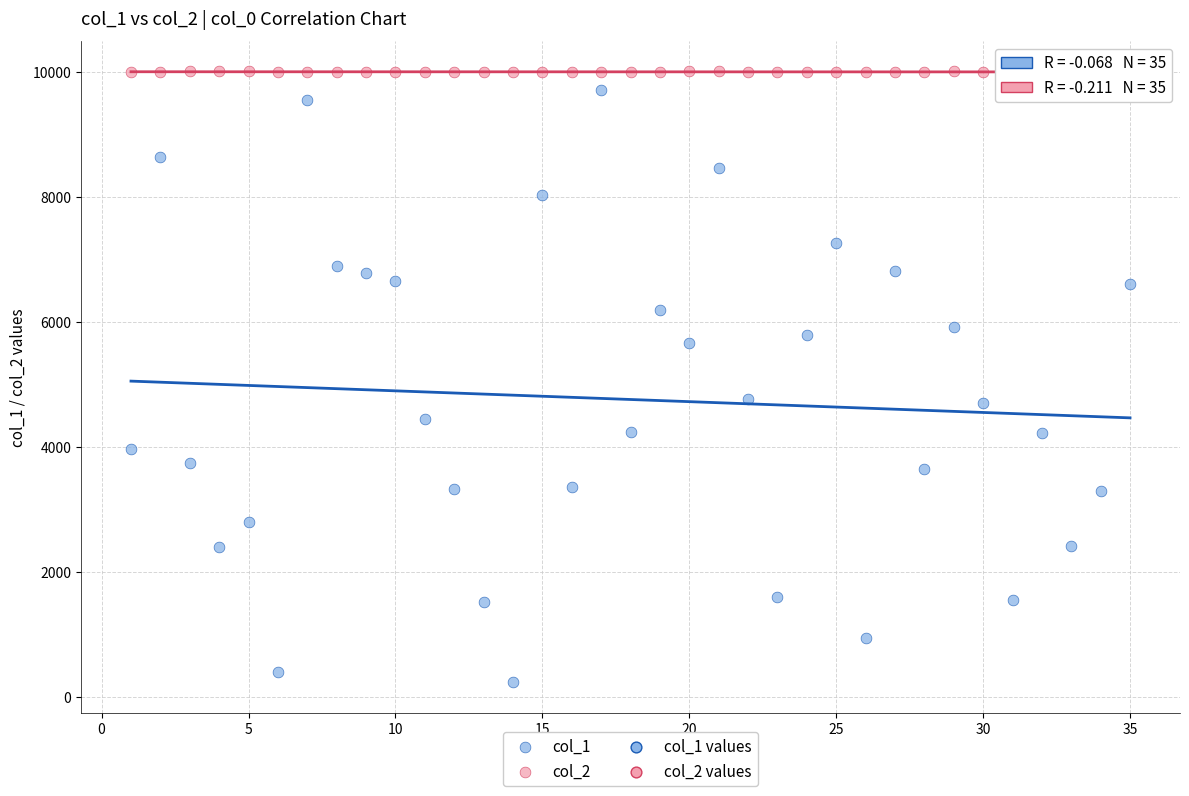

Which series contains the lowest Y value?

col_1